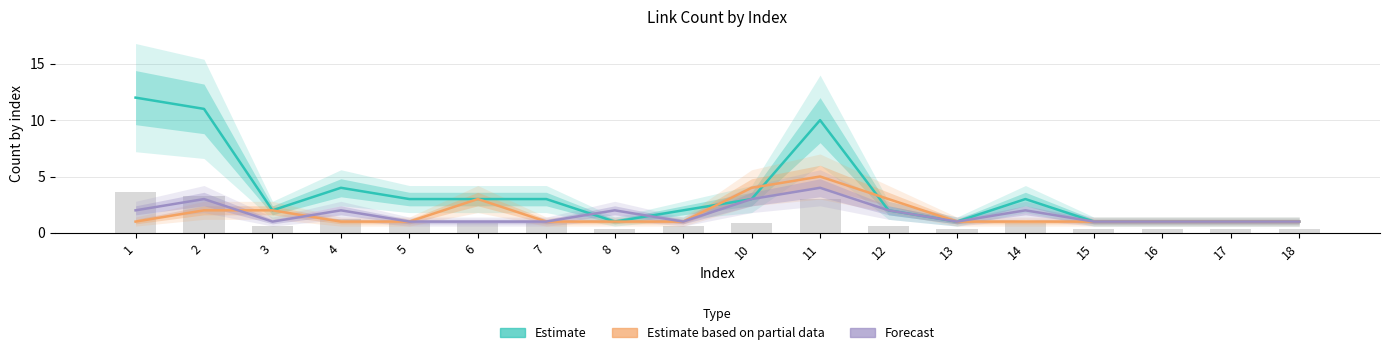

What is the total value across all series at 2?

16